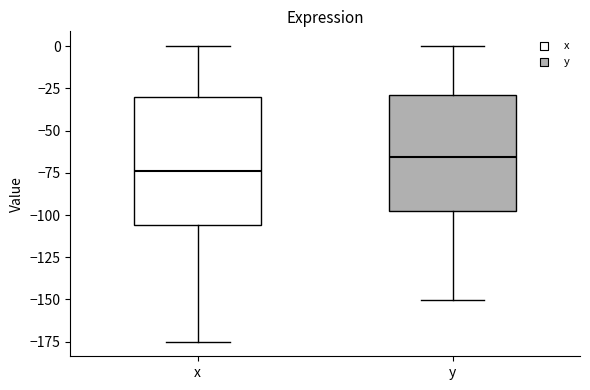

Which box has the highest median line?

y